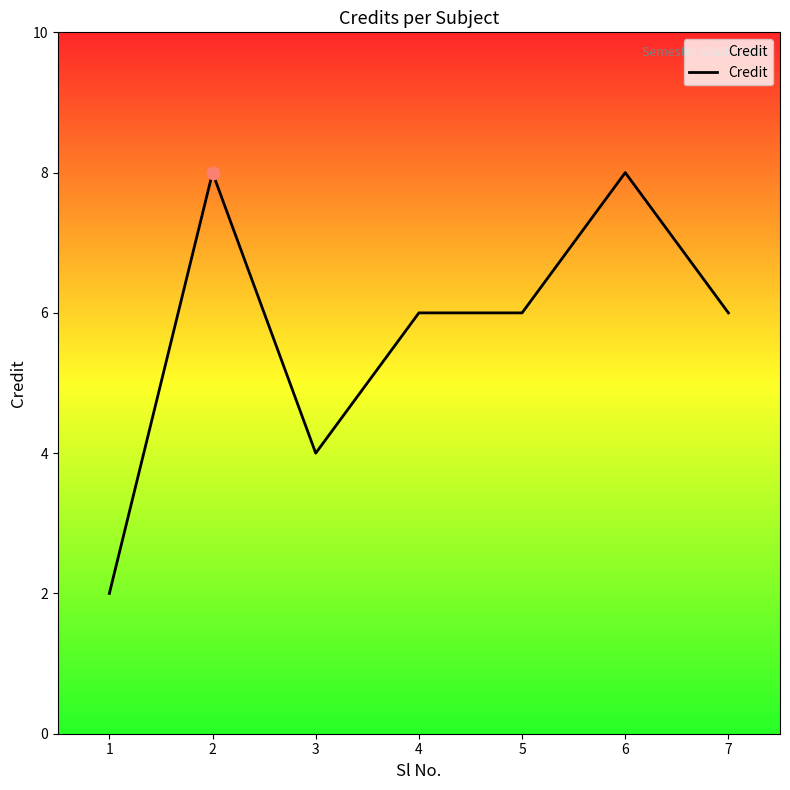

What is the ratio of the value at 1 to the value at 5?

0.3